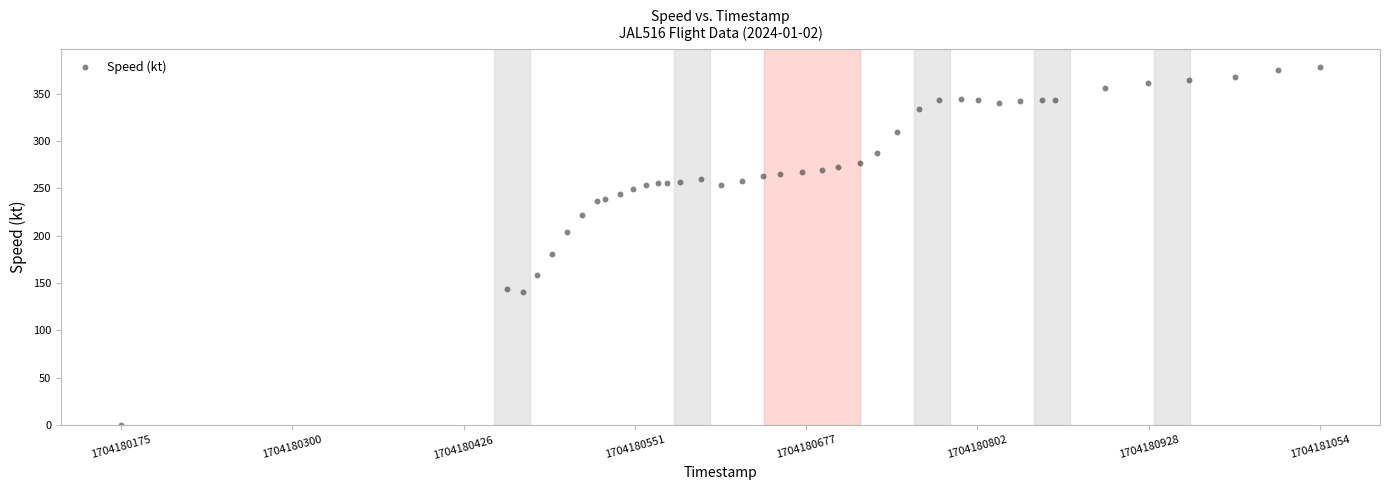

What Y value in the scatter plot is closest to 189?

181